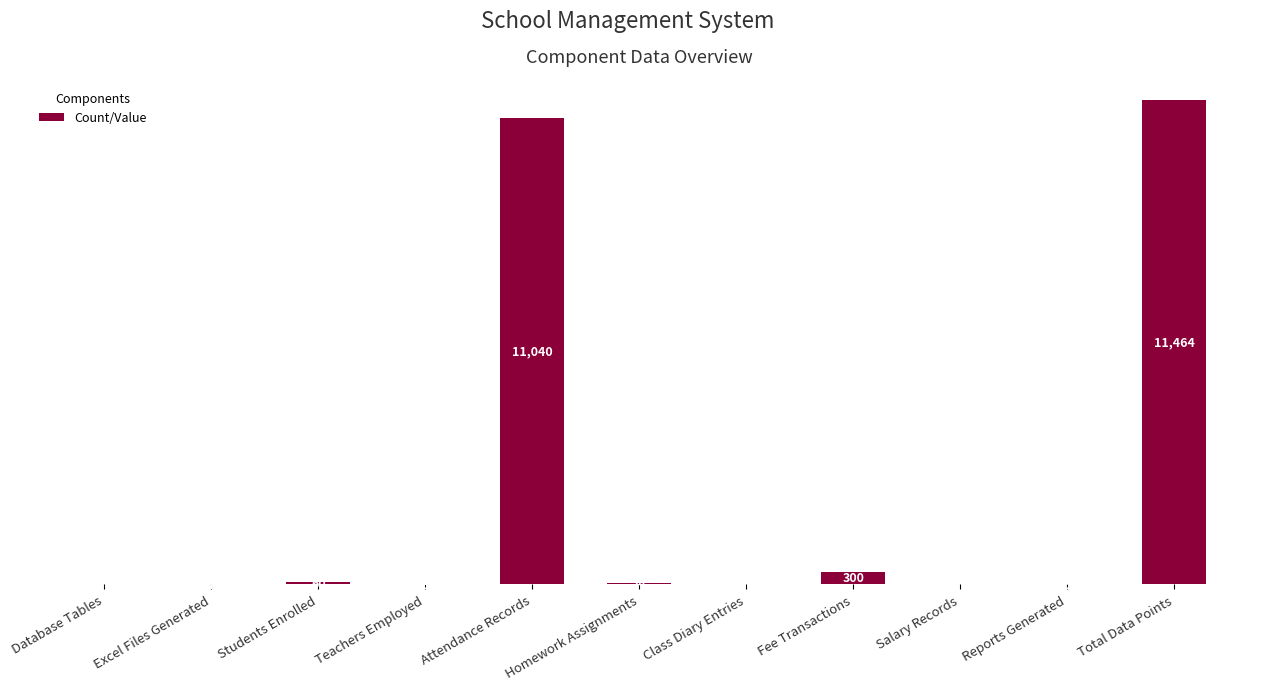

What is the ratio of the value at Excel Files Generated to the value at Class Diary Entries?

0.4